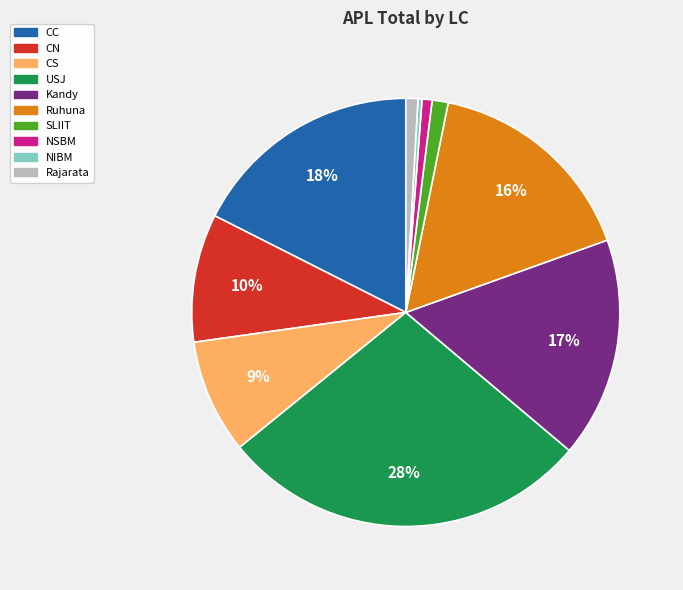

What percentage is the NSBM slice, to the nearest percent?

1%